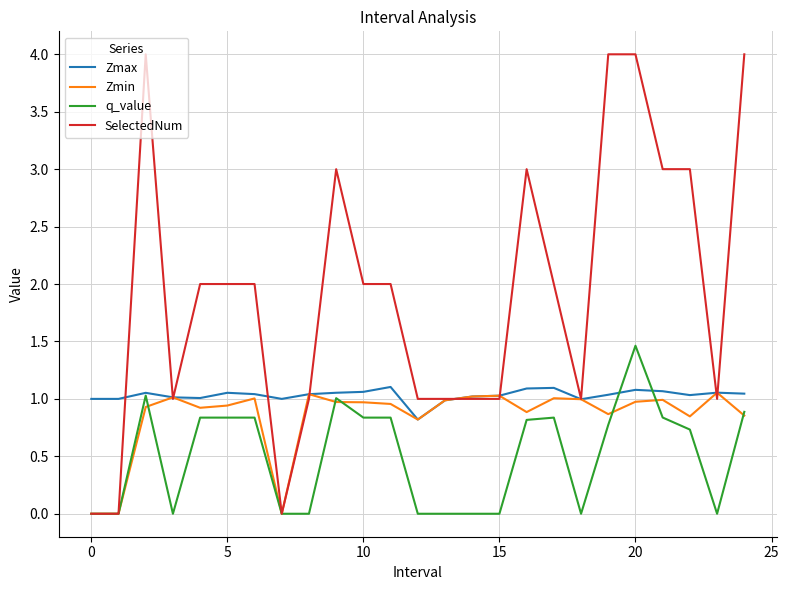

How many series are shown in this chart?

4